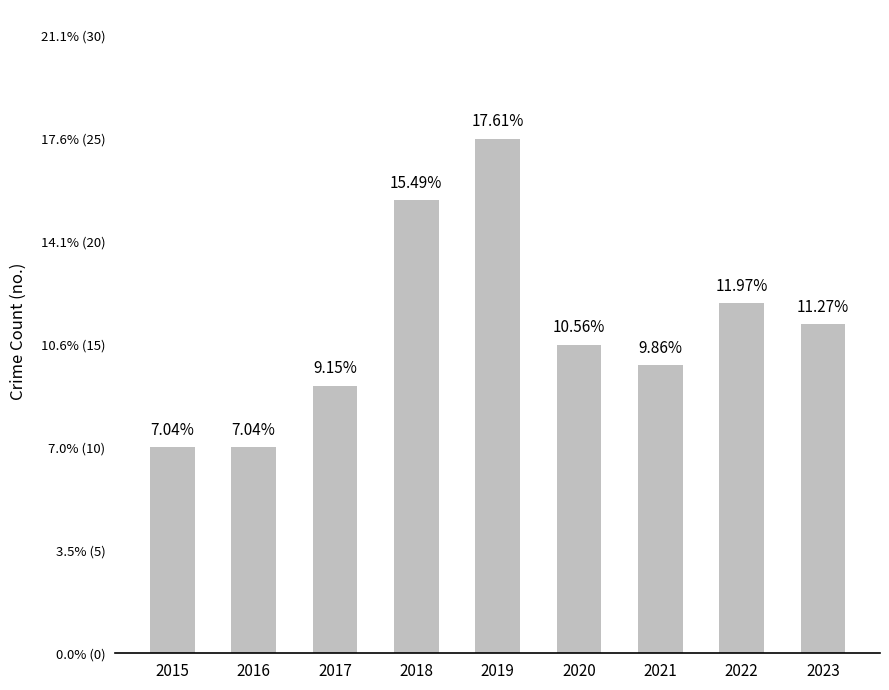

Does the chart contain any negative values?

No